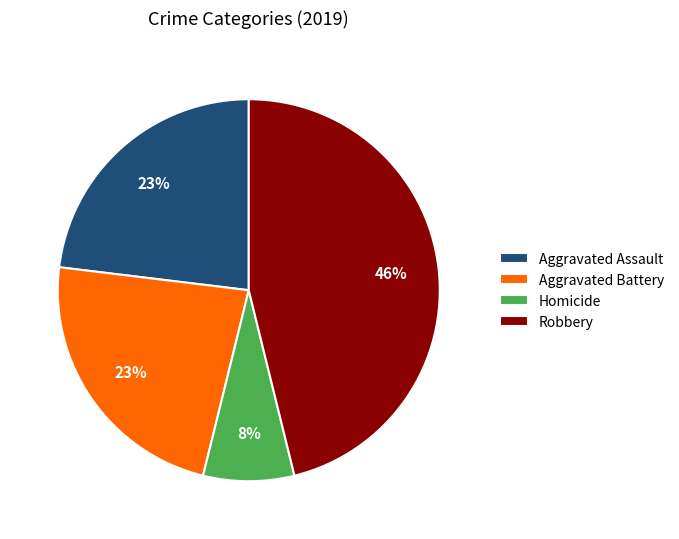

Is it true that Robbery is 46% of the pie?

True